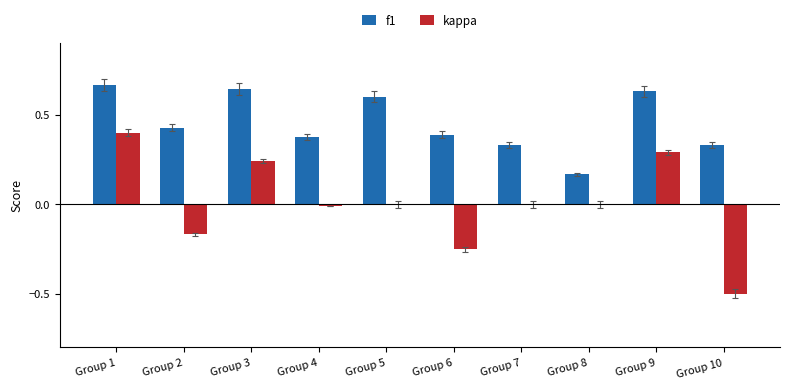

How many distinct data groups are displayed?

2